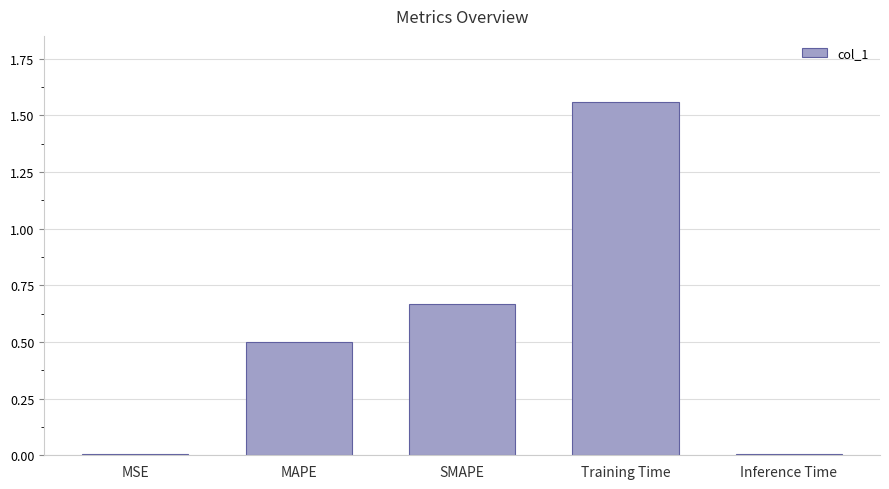

What is the value of the 2nd bar from the left?

0.5